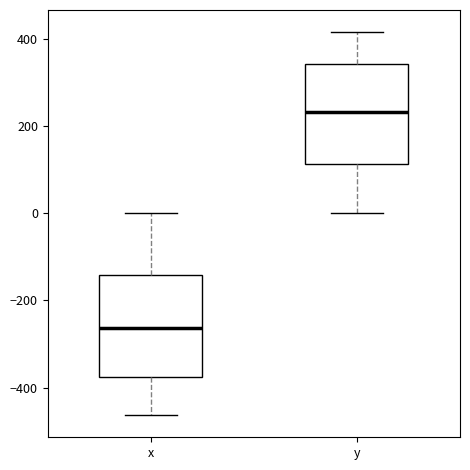

Reading left to right, read every box against the y-axis: the position of its median line, the range the box covers, and the ends of its whiskers. The values are not printed on the chart, so give them approximately, as read against the axis.

x: median -260, box -380 to -140, whiskers -460 to 0
y: median 240, box 120 to 340, whiskers 0 to 420